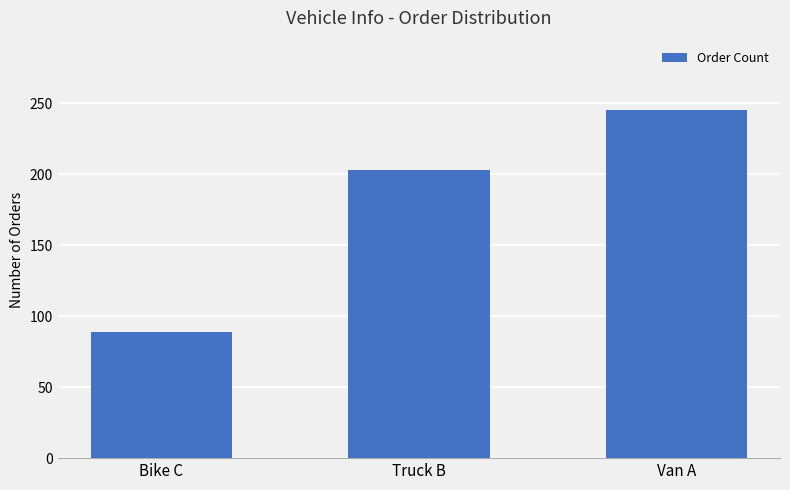

Reading right to left, transcribe all the data shown in this chart.

Van A=245	Truck B=203	Bike C=89